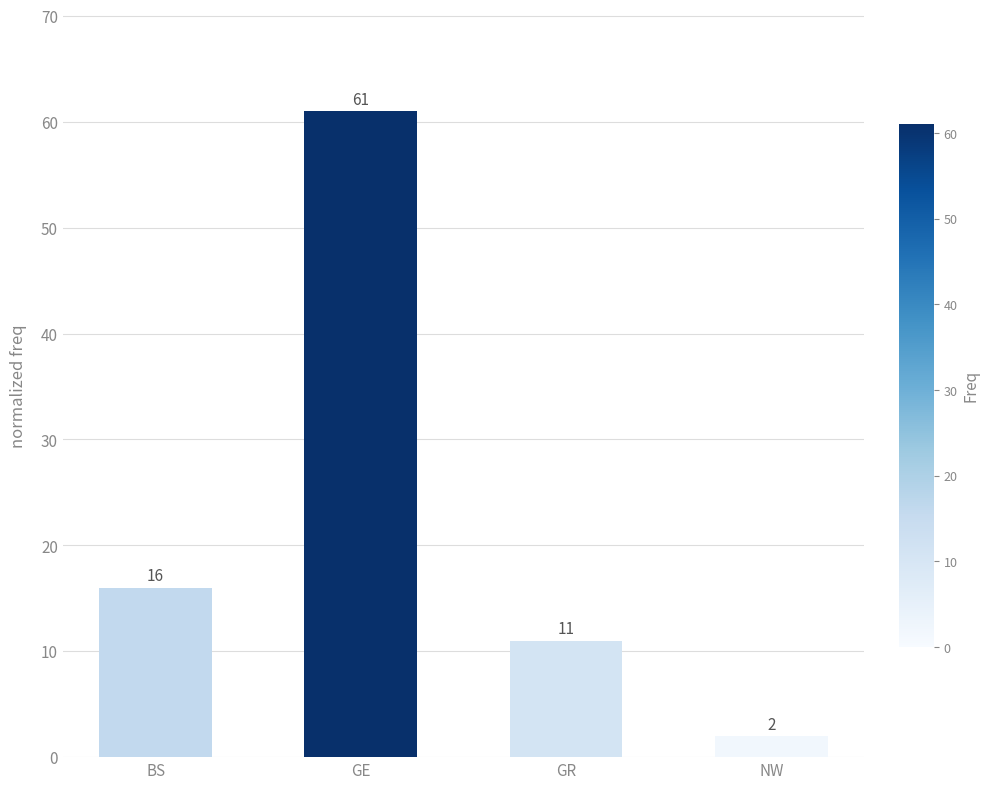

What is the change in value from BS to GE?

+45